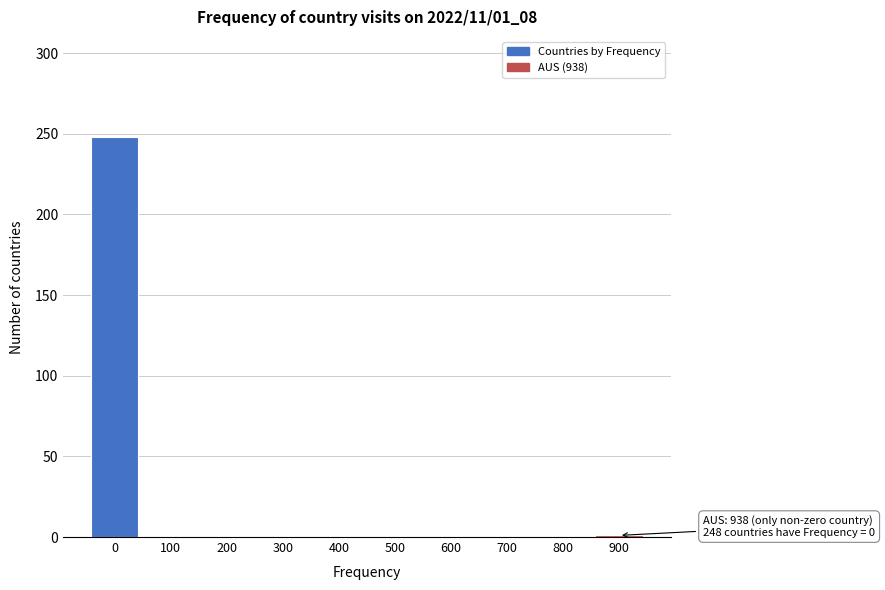

Is it true that the value at 800 is -94?

False